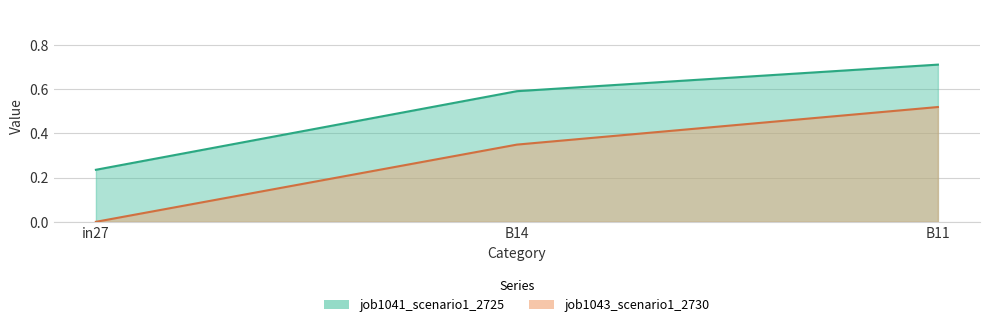

The value of job1041_scenario1_2725 at B14 is 0.6. True or false?

True